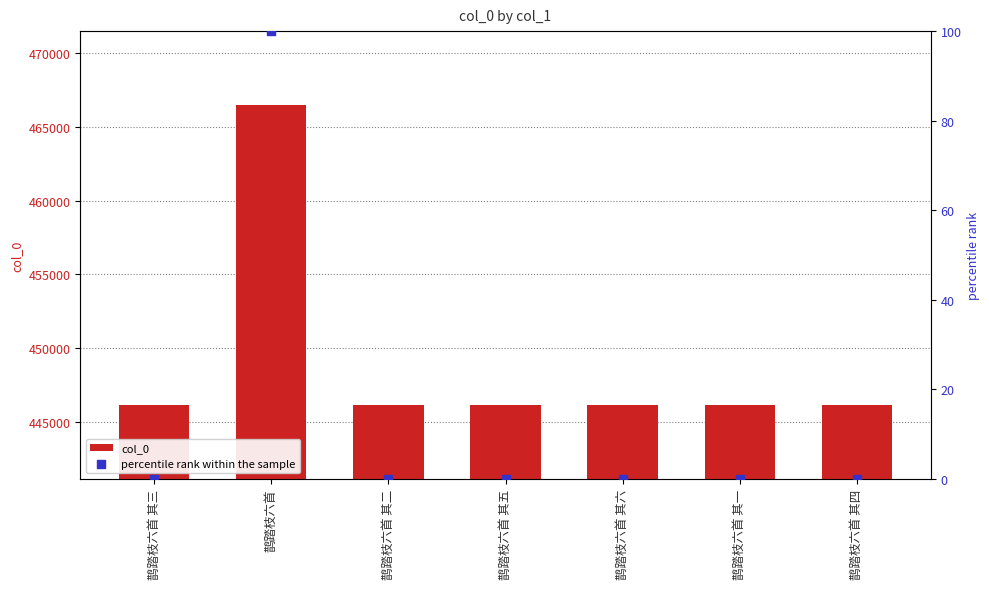

Is the value of percentile rank within the sample at 鹊踏枝六首 greater than the value of col_0 at 鹊踏枝六首 其五?

No